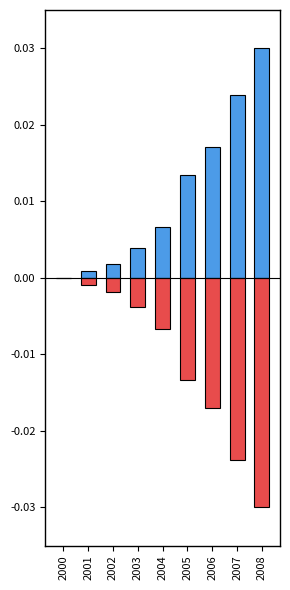

What is the difference between the highest and lowest values at 2008?

0.1